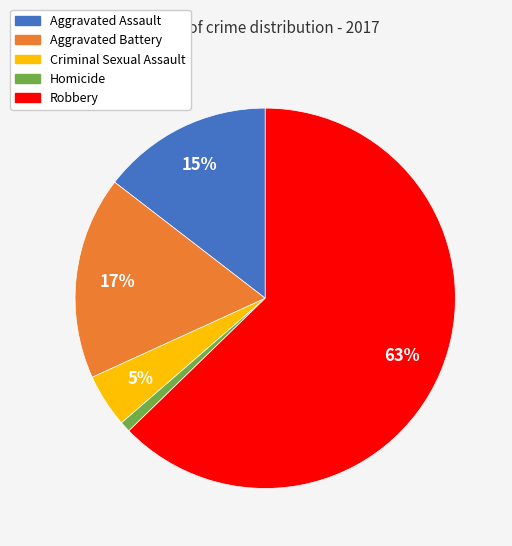

Rank the categories by value from lowest to highest.

Homicide, Criminal Sexual Assault, Aggravated Assault, Aggravated Battery, Robbery